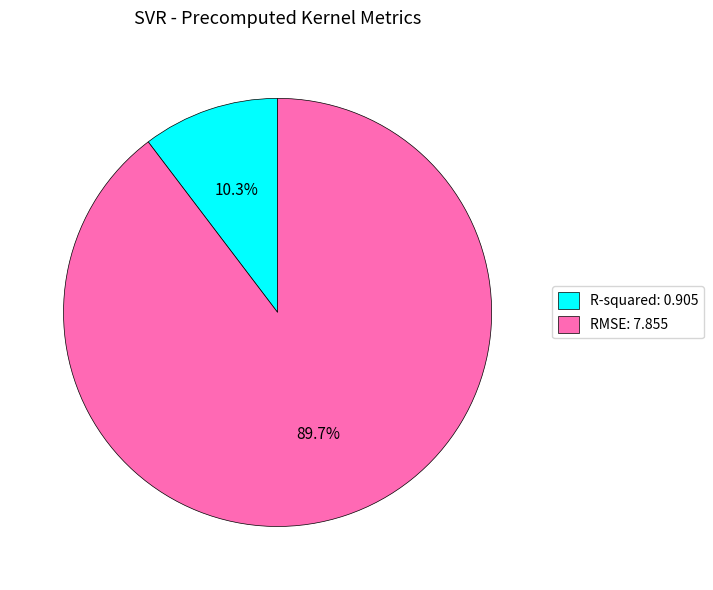

To the nearest percent, what is the combined percentage of RMSE and R-squared?

100%